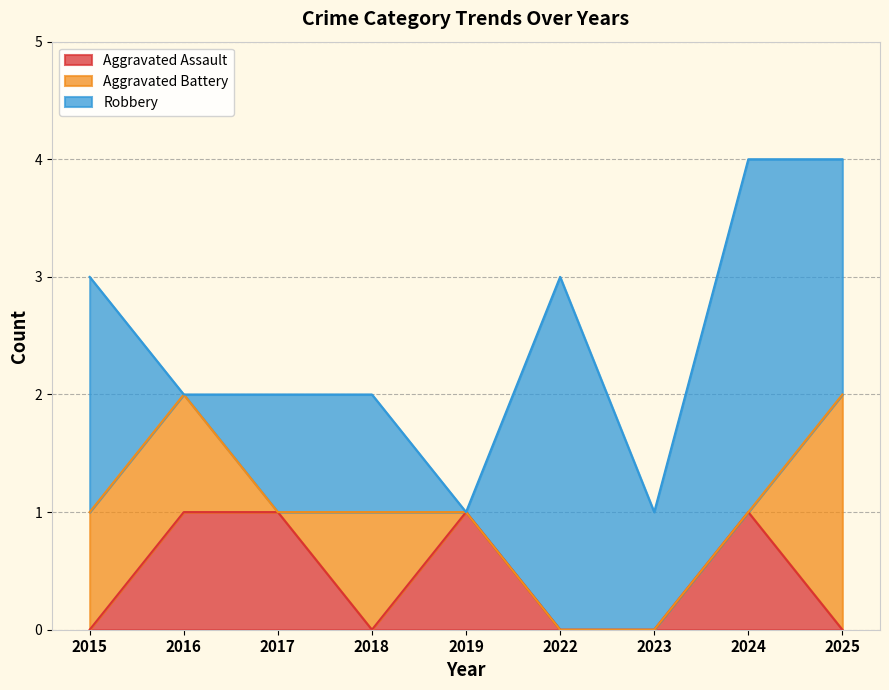

How many data points in Robbery are above 1?

4